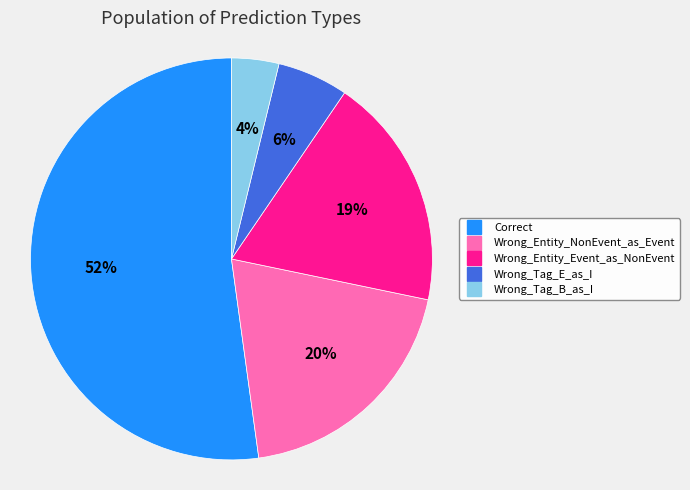

Rank the categories by value from highest to lowest.

Correct, Wrong_Entity_NonEvent_as_Event, Wrong_Entity_Event_as_NonEvent, Wrong_Tag_E_as_I, Wrong_Tag_B_as_I